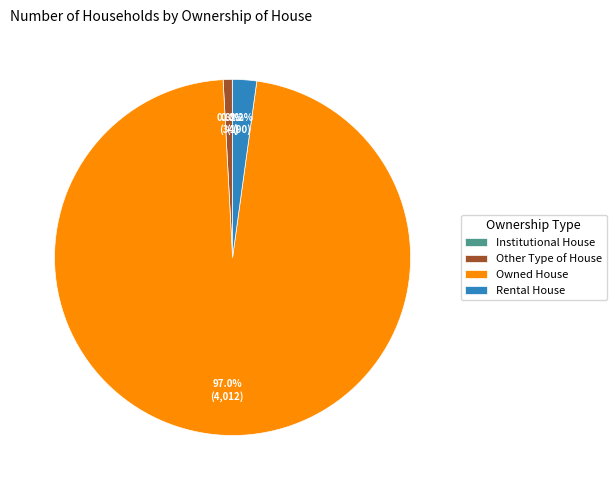

To the nearest percent, what is the average slice percentage?

25%